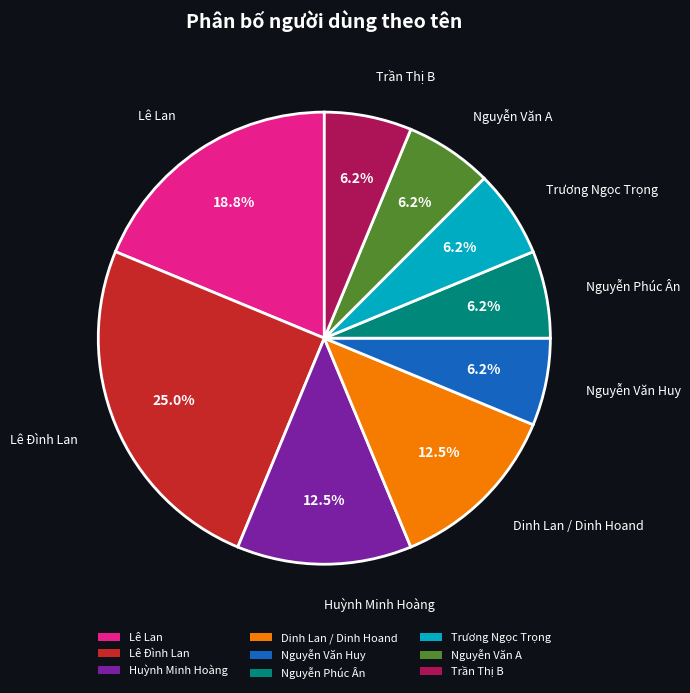

Does any single category account for the majority?

No